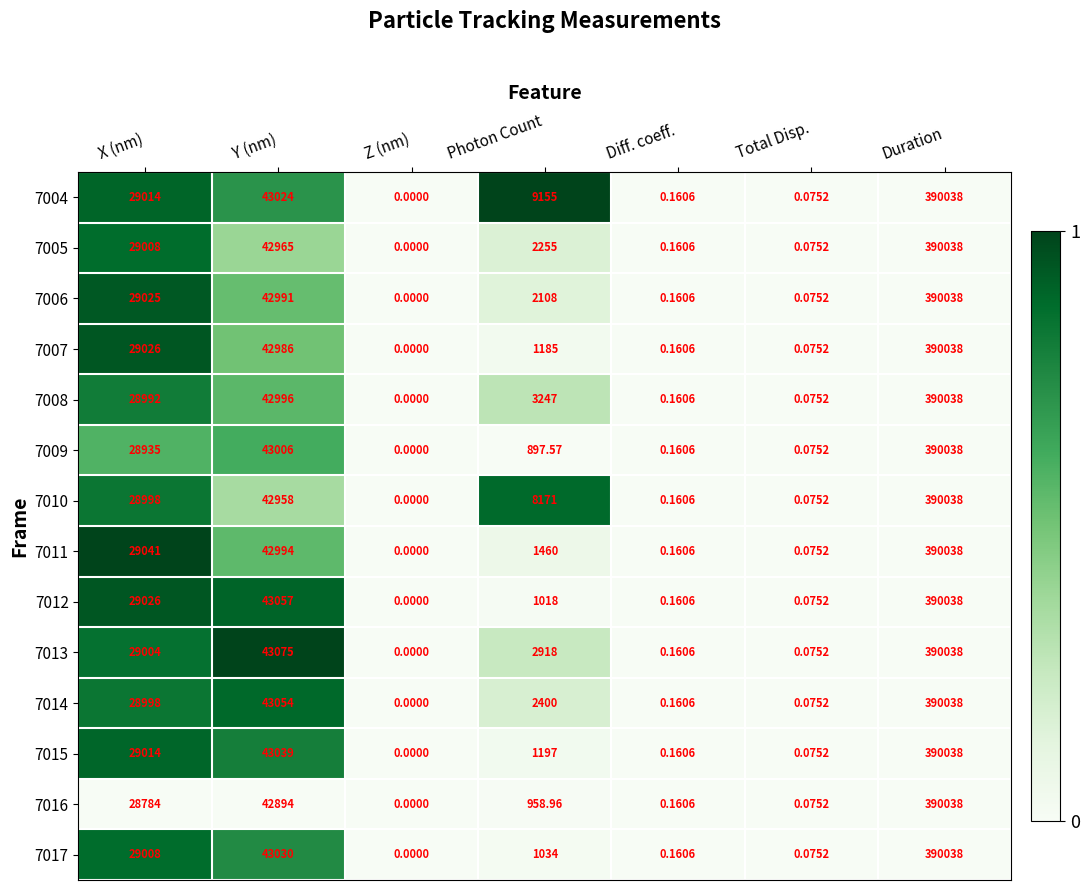

Rank the categories by 7014 value from lowest to highest.

Z (nm), Total Disp., Diff. coeff., Photon Count, X (nm), Y (nm), Duration